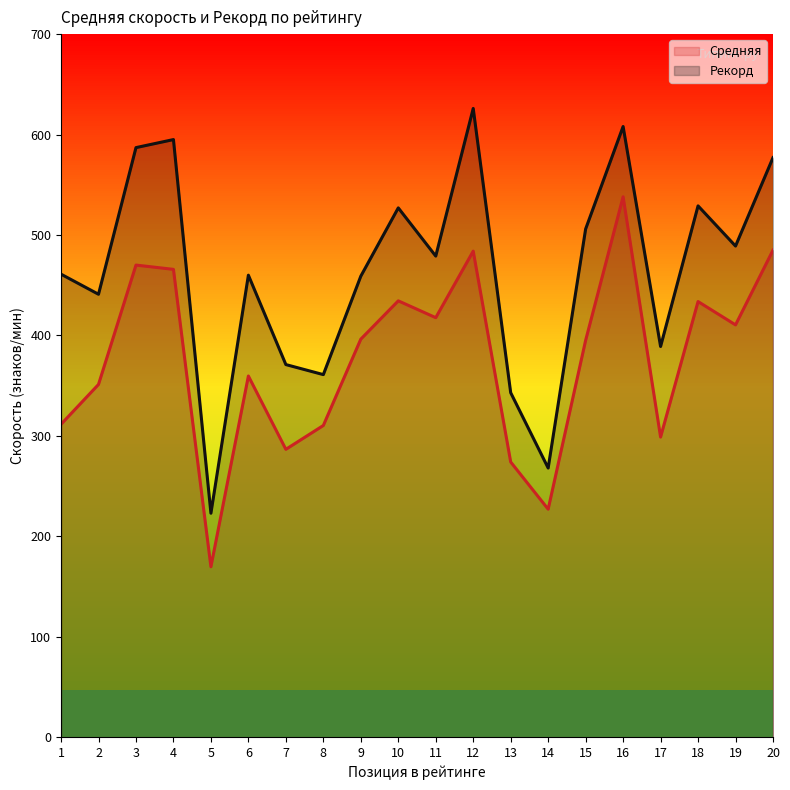

What is the value of the Рекорд point at the 13th from the left?

343.0